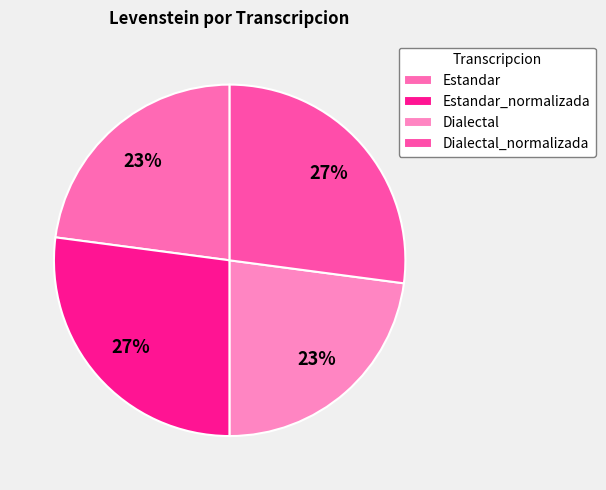

Approximately how many times larger is the value at Estandar compared to Dialectal?

1.0